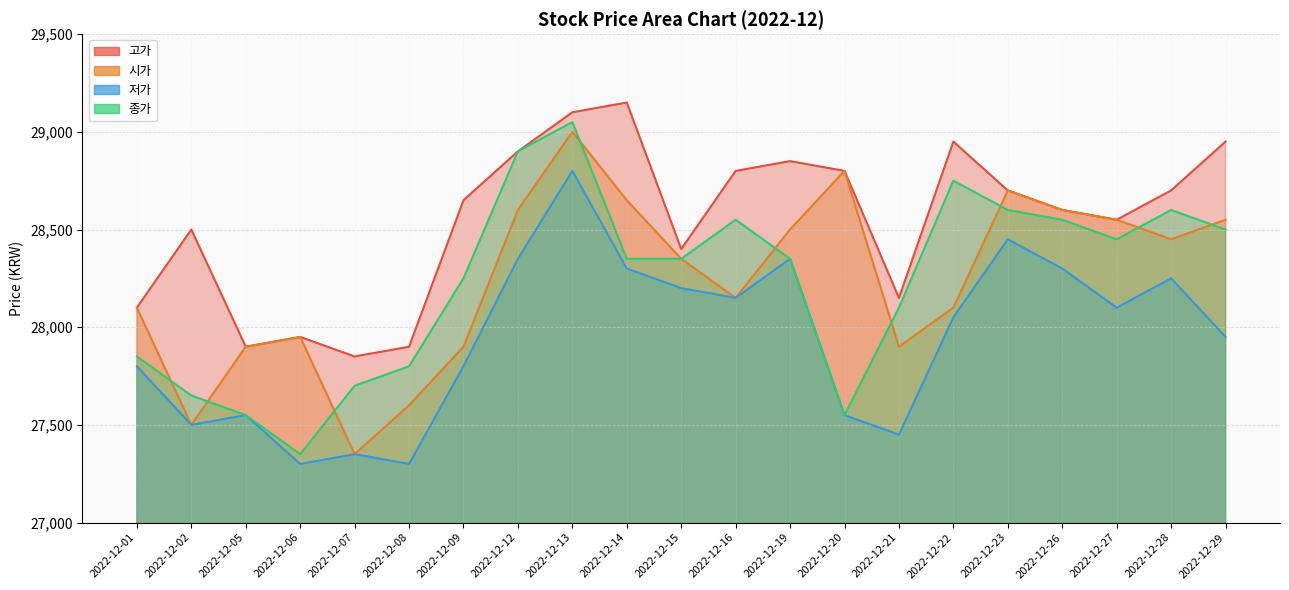

What is the value of the 종가 point at the 7th from the left?

28250